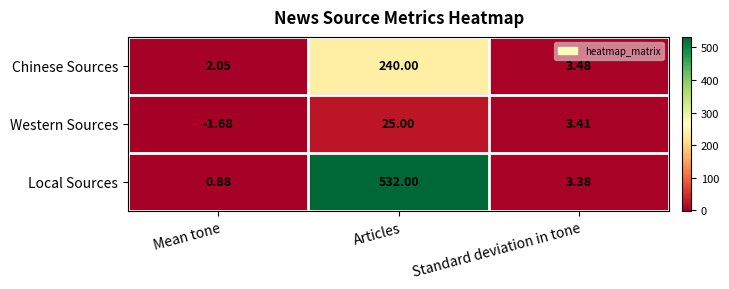

Which category has the highest value across all series?

Articles